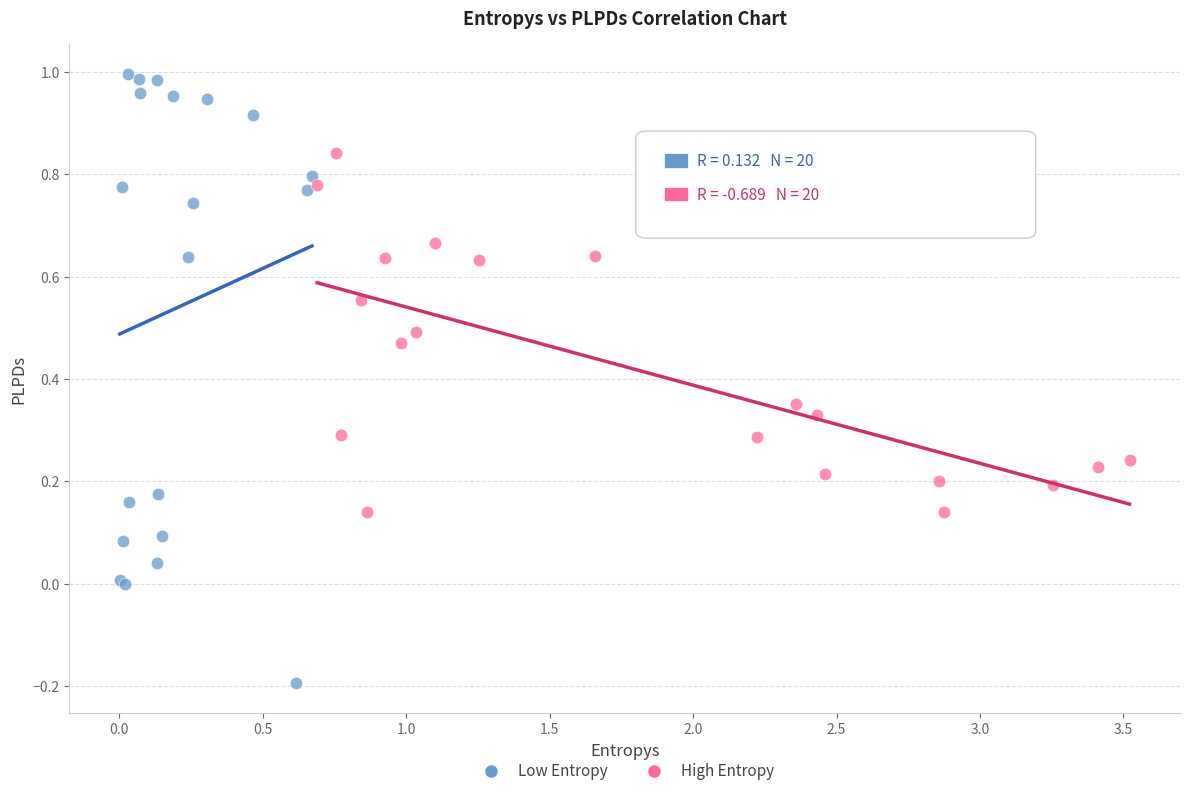

Which series has the widest spread of Y values?

Low Entropy